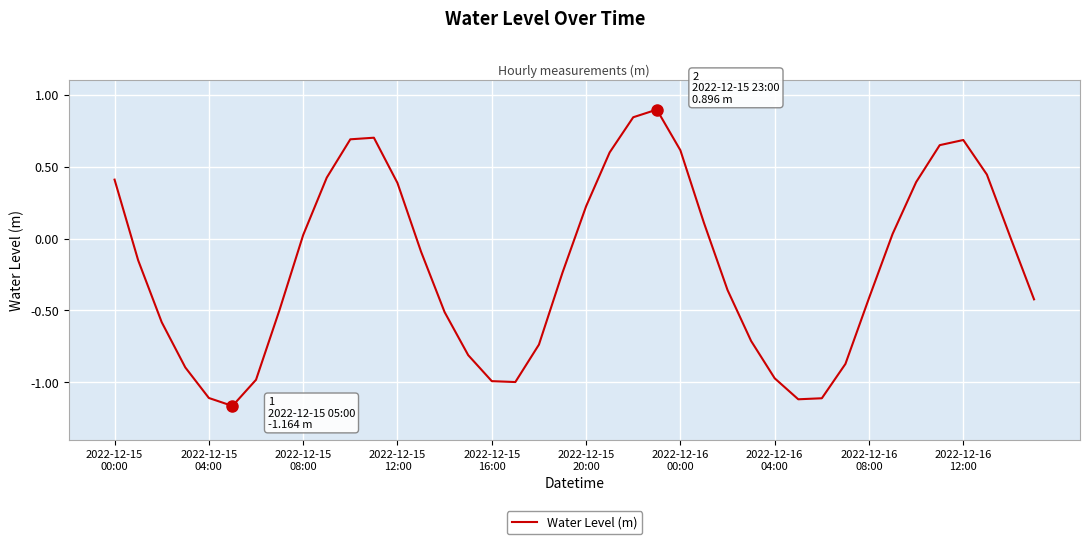

What is the difference between the maximum and minimum values?

2.1